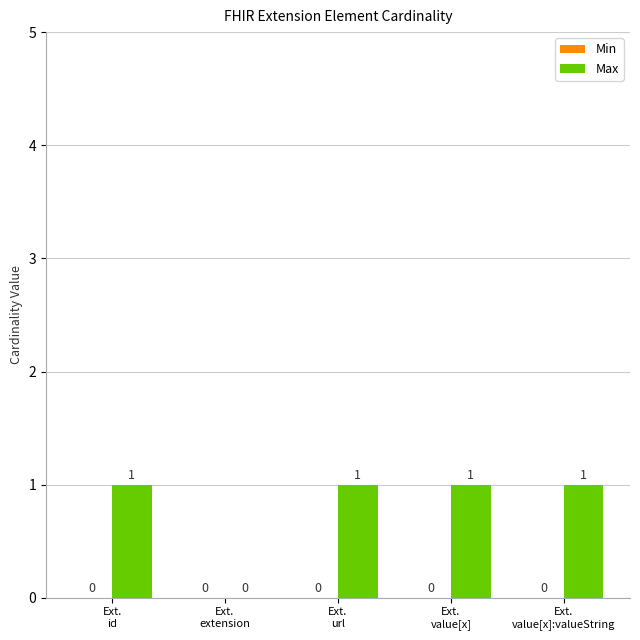

How many values are between 1 and 2?

4